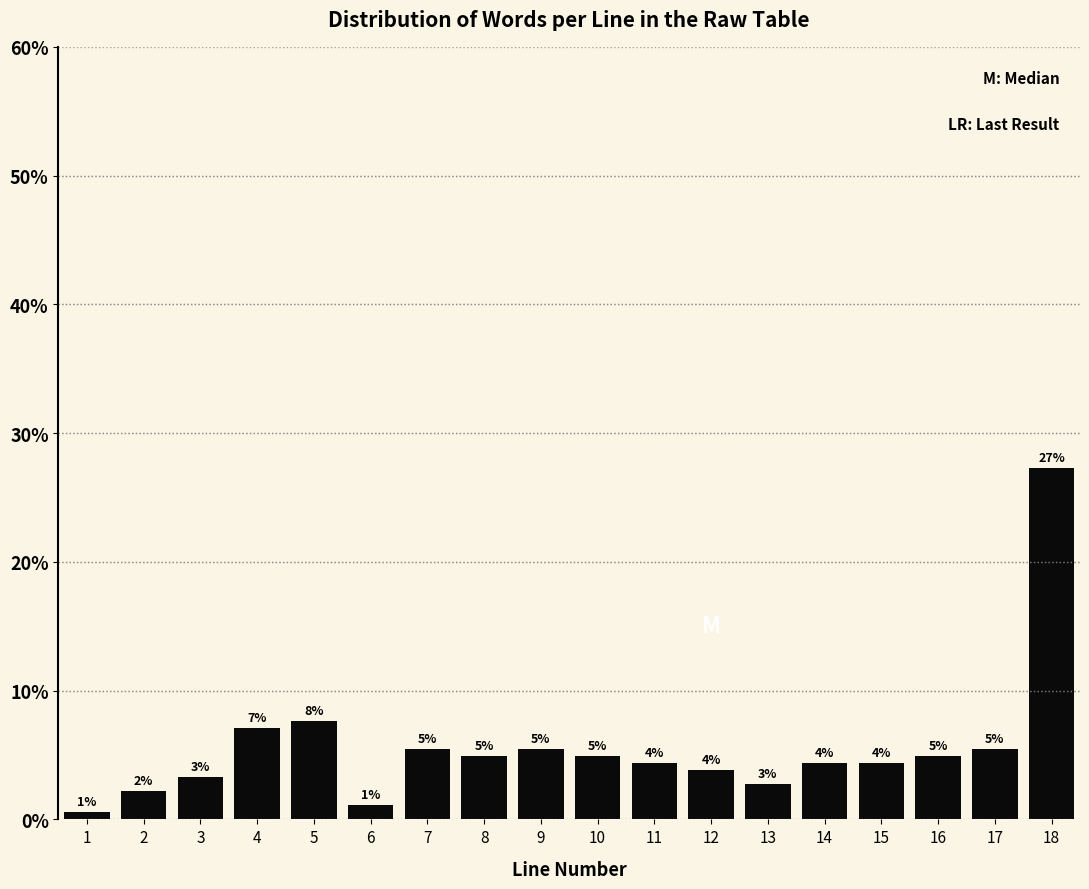

Does the chart contain any negative values?

No